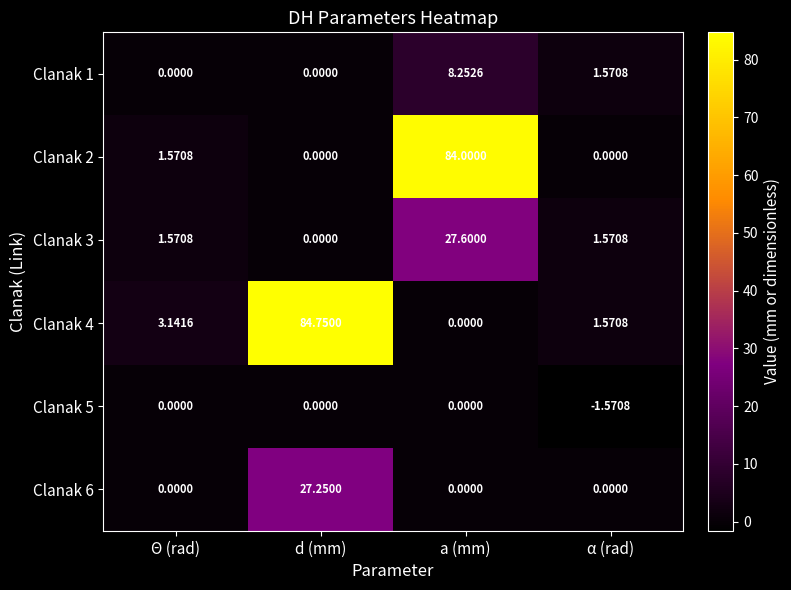

Which category has the highest value across all series?

d (mm)